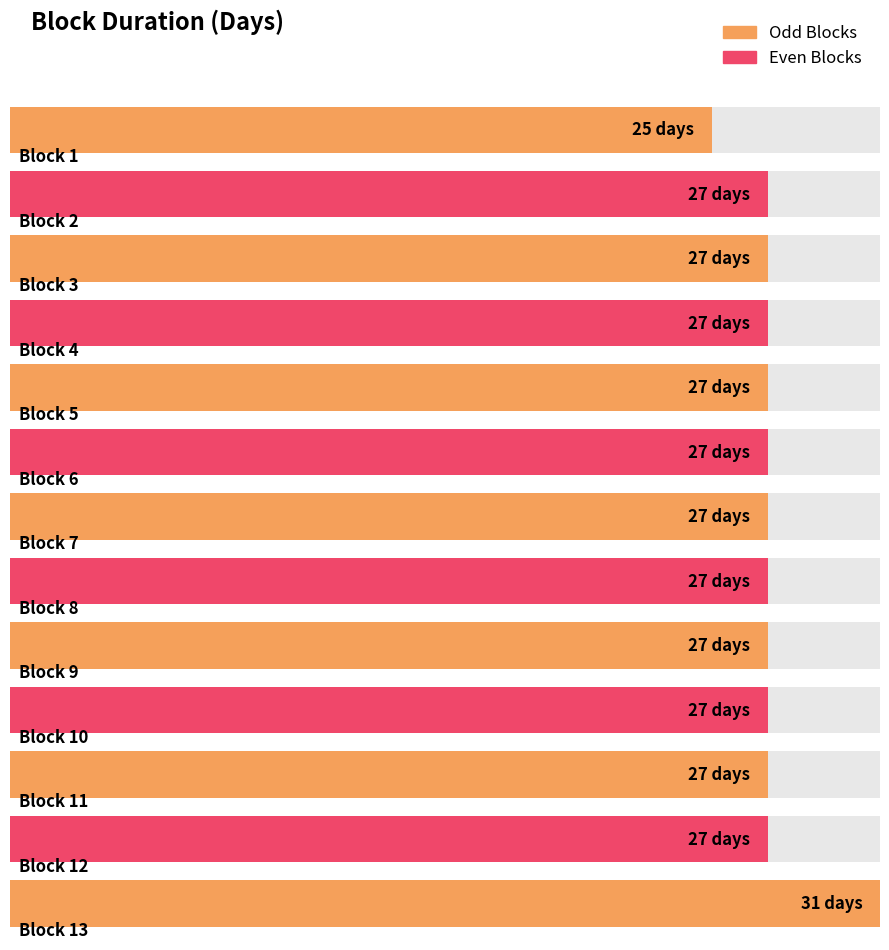

How many bars are there in total?

13